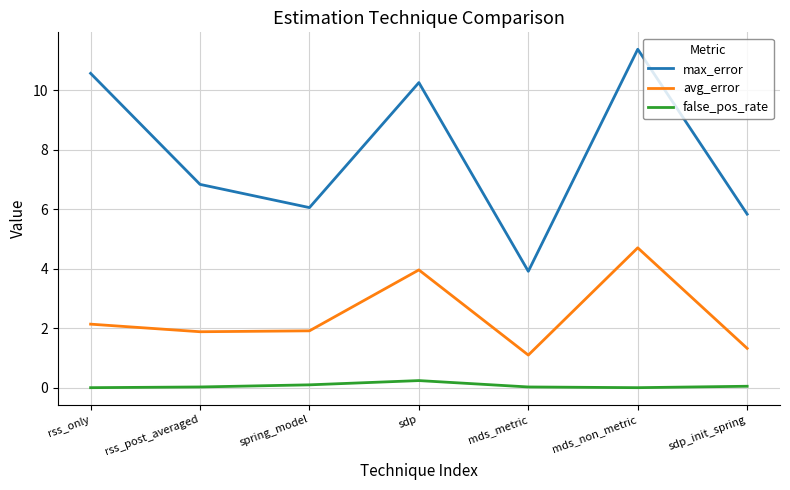

Rank the series at rss_post_averaged from lowest to highest value.

false_pos_rate, avg_error, max_error